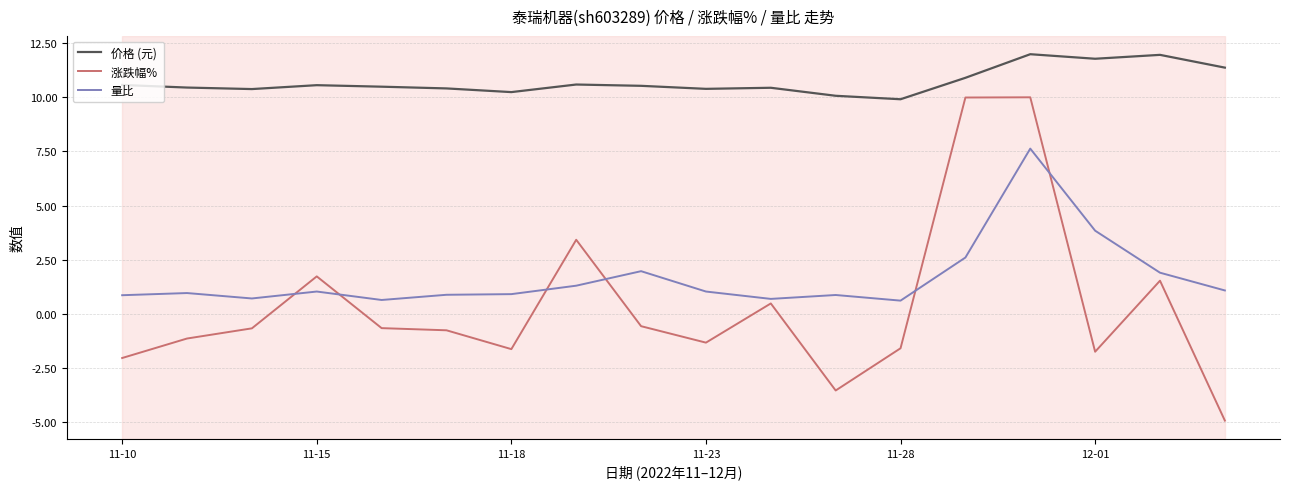

What is the minimum value shown in the chart?

-4.9